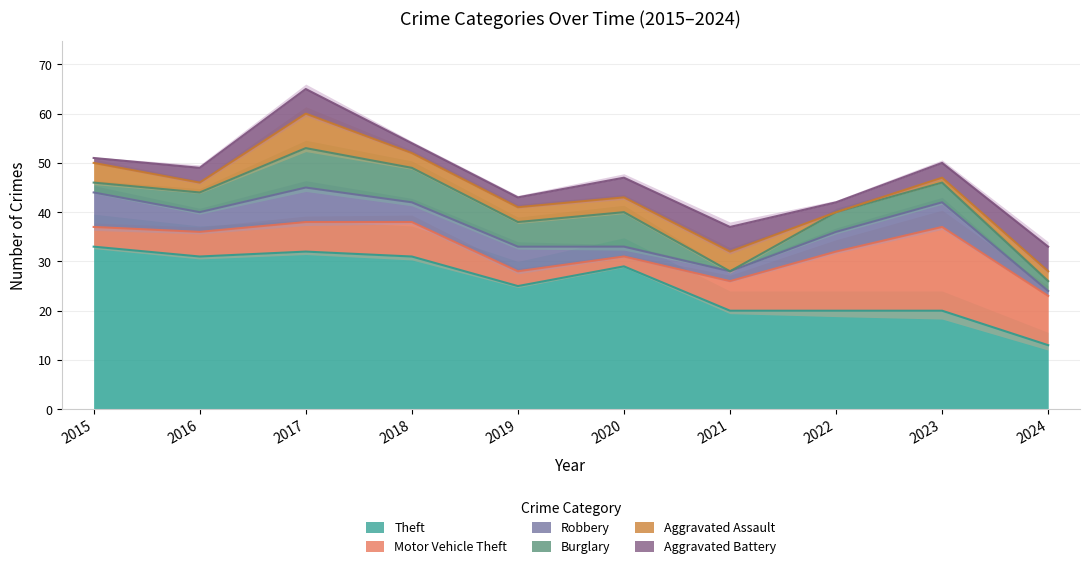

At how many categories does at least one series exceed 6?

10